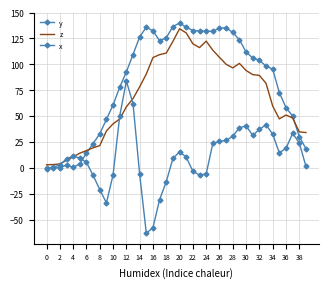

How many distinct data groups are displayed?

3